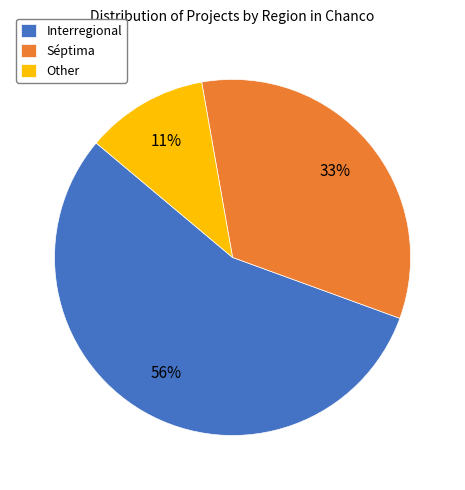

To the nearest percent, what percentage of the pie is Interregional?

56%